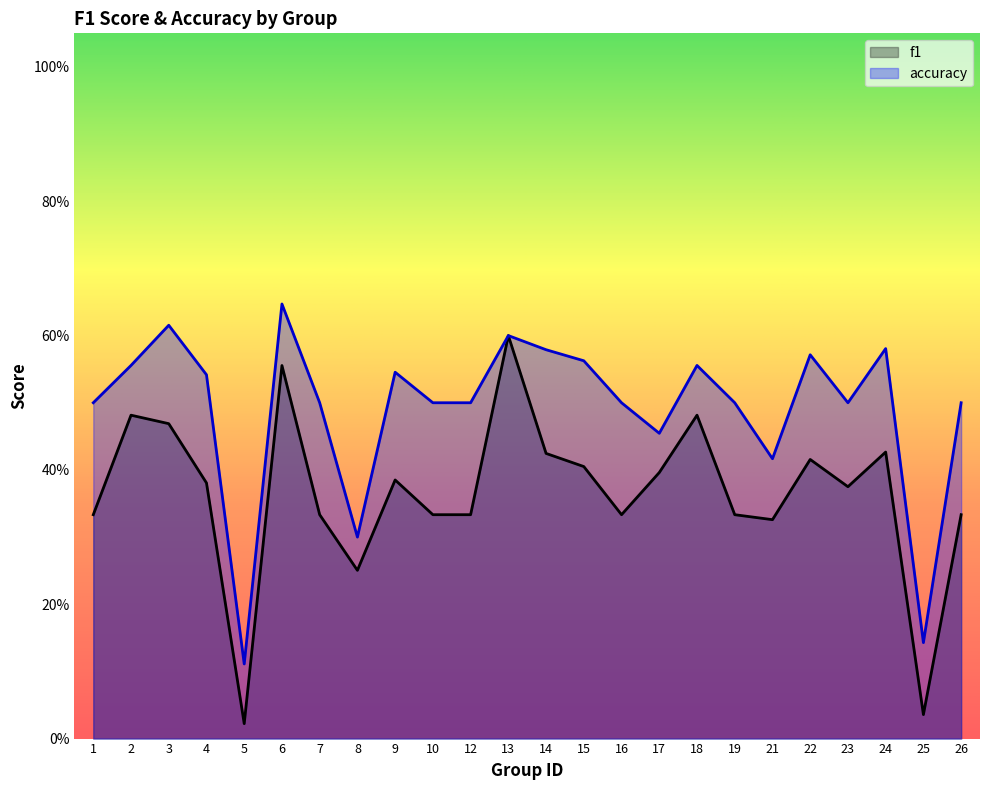

Rank the categories by f1 value from highest to lowest.

13, 6, 2, 18, 3, 24, 14, 22, 15, 17, 9, 4, 23, 1, 7, 10, 12, 16, 19, 26, 21, 8, 25, 5